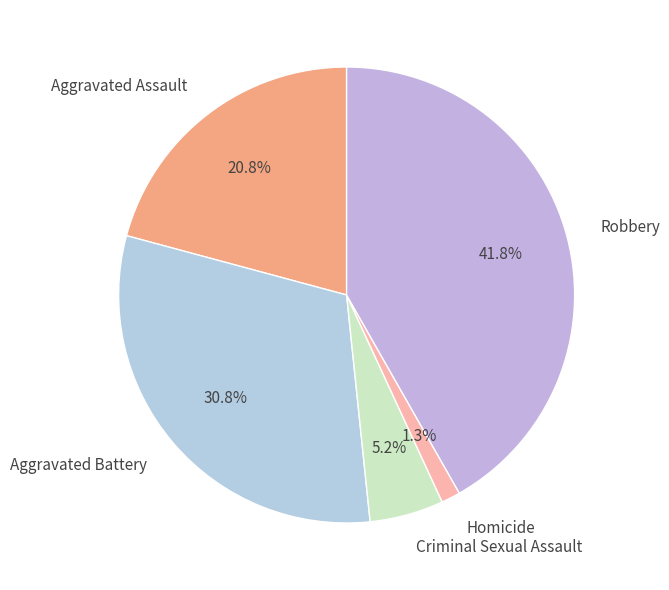

How many slices are in this pie chart?

5